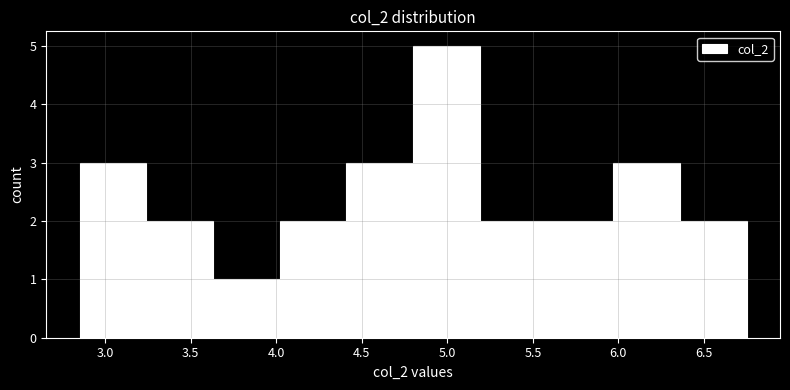

Reading left to right, transcribe this chart: for each bar, give the range it covers on the x-axis and its height. Neither the bar edges nor the heights are printed on the chart, so give them approximately, as read against the axes.

2.85 to 3.24: 3
3.24 to 3.63: 2
3.63 to 4.02: 1
4.02 to 4.41: 2
4.41 to 4.80: 3
4.80 to 5.19: 5
5.19 to 5.58: 2
5.58 to 5.97: 2
5.97 to 6.36: 3
6.36 to 6.75: 2